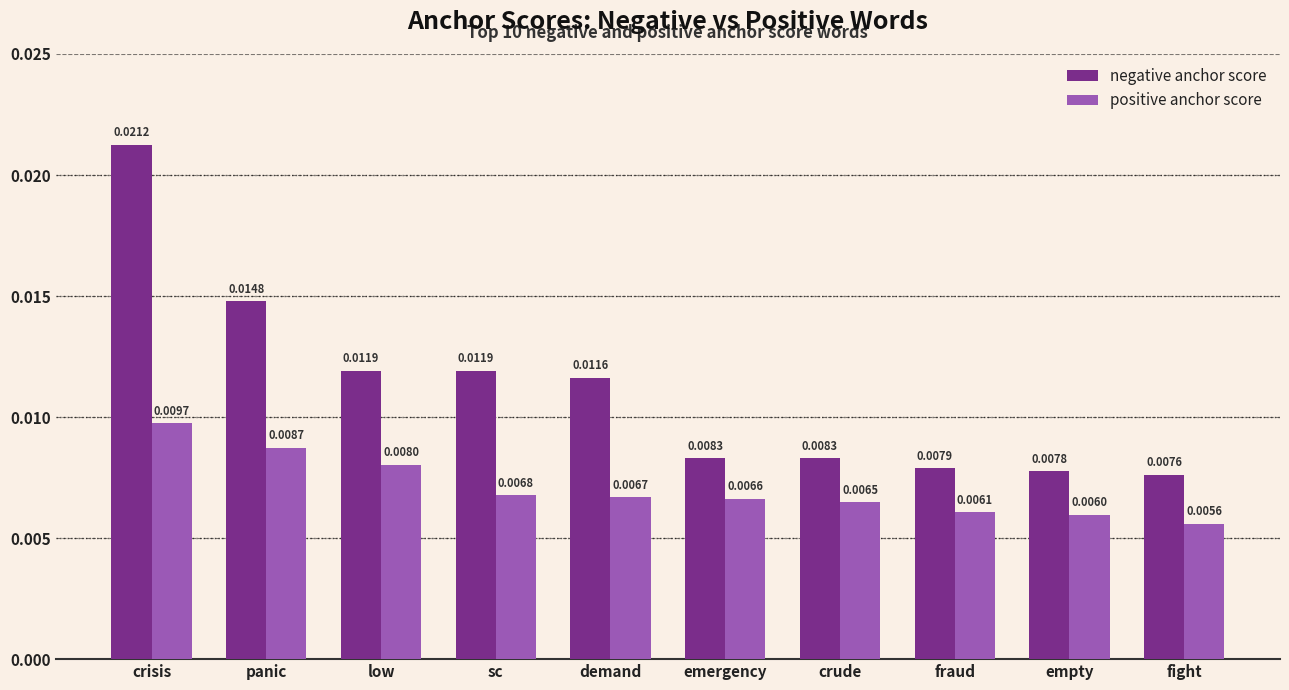

What are all the series names shown in the legend?

negative anchor score, positive anchor score